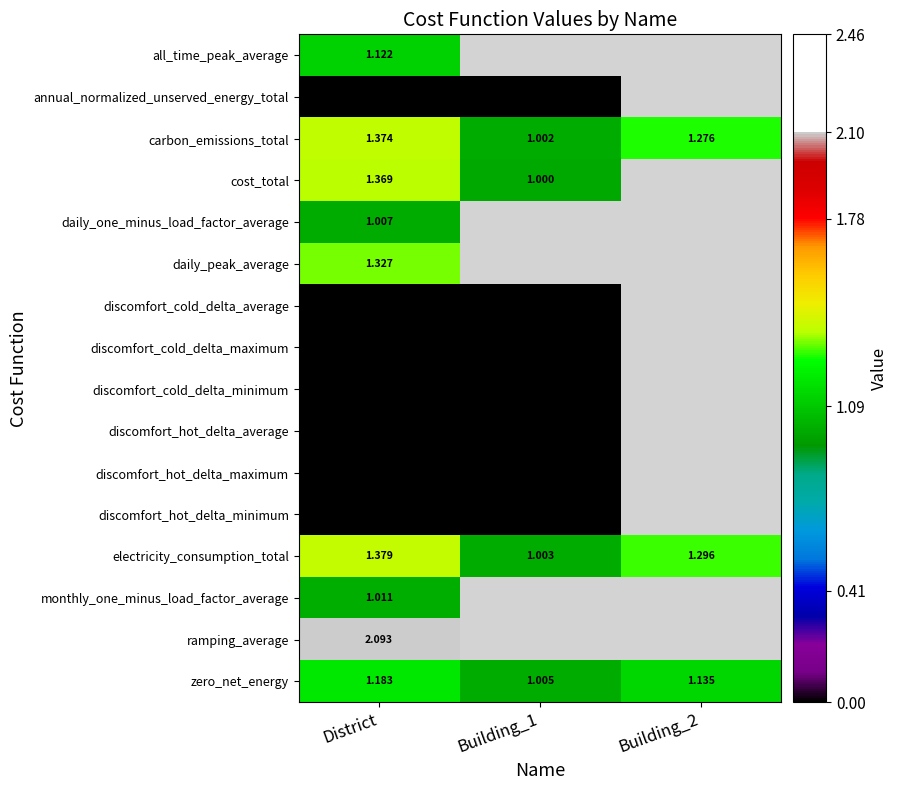

At how many categories does at least one series exceed 0?

3